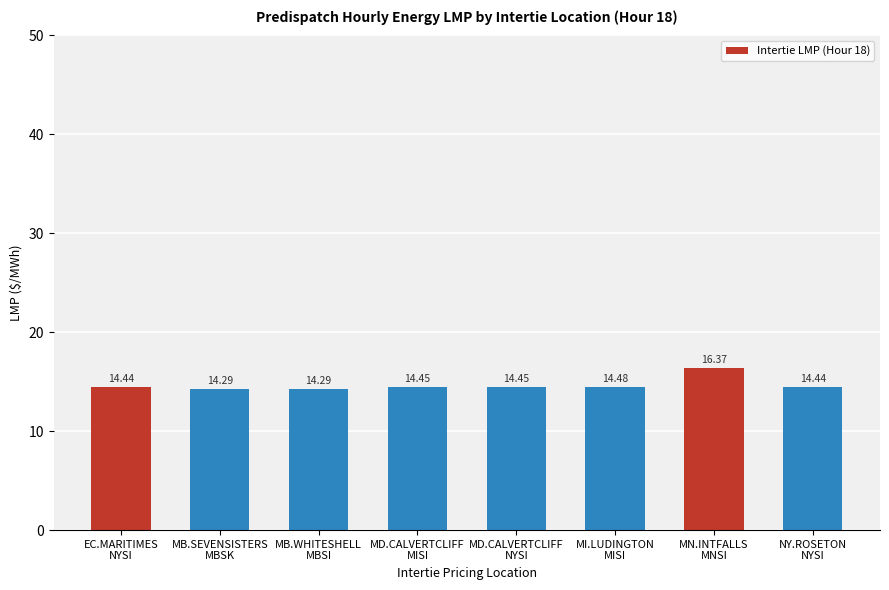

What is the average value?

14.7